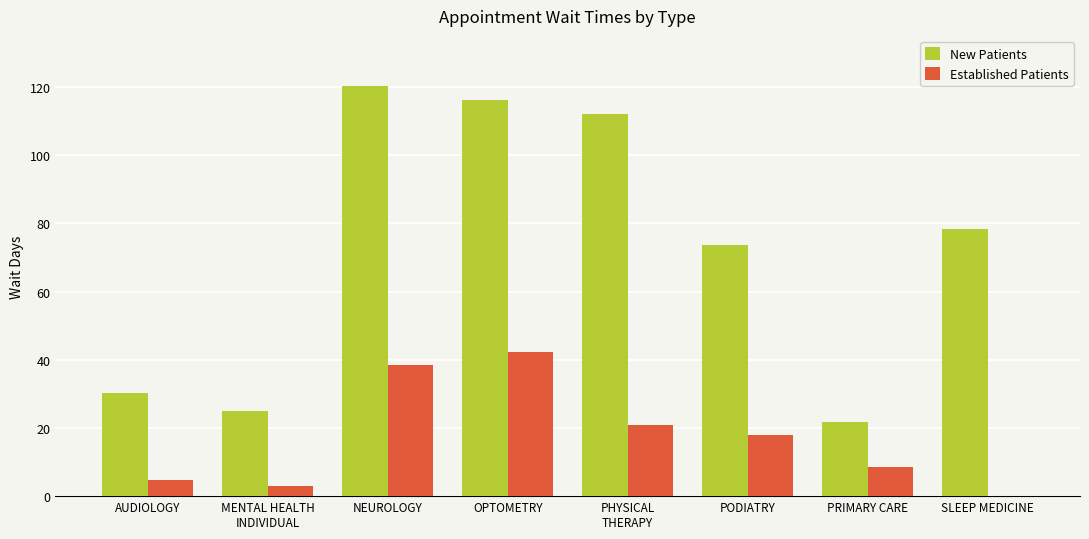

The value of New Patients at SLEEP MEDICINE is 106.6. True or false?

False